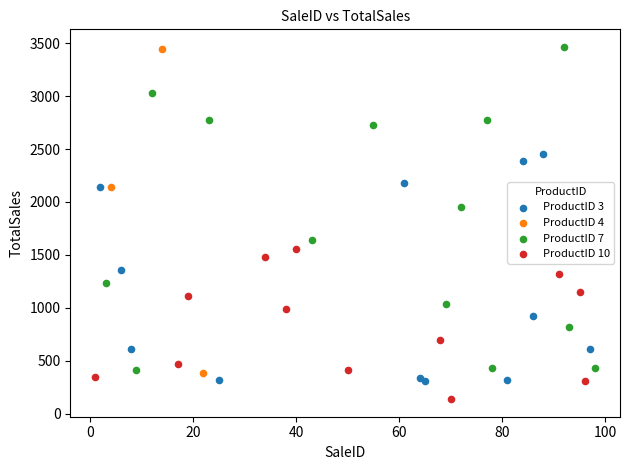

Which series reaches the minimum Y coordinate?

ProductID 10